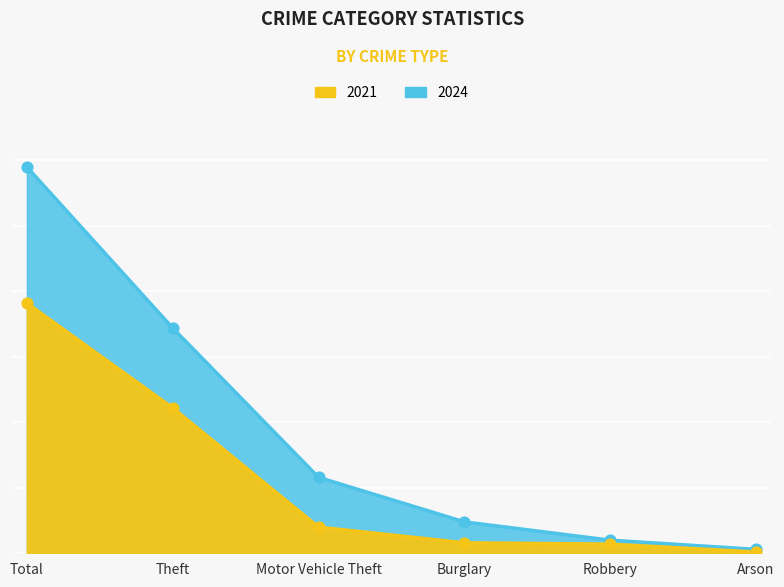

What are all the series names shown in the legend?

2021, 2024